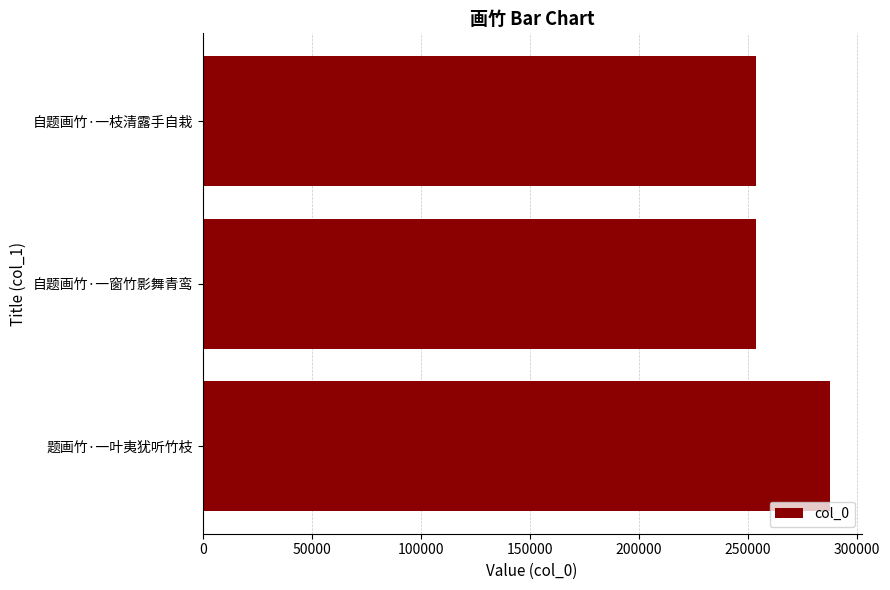

What is the difference between the values at 题画竹·一叶夷犹听竹枝 and 自题画竹·一窗竹影舞青鸾?

34050